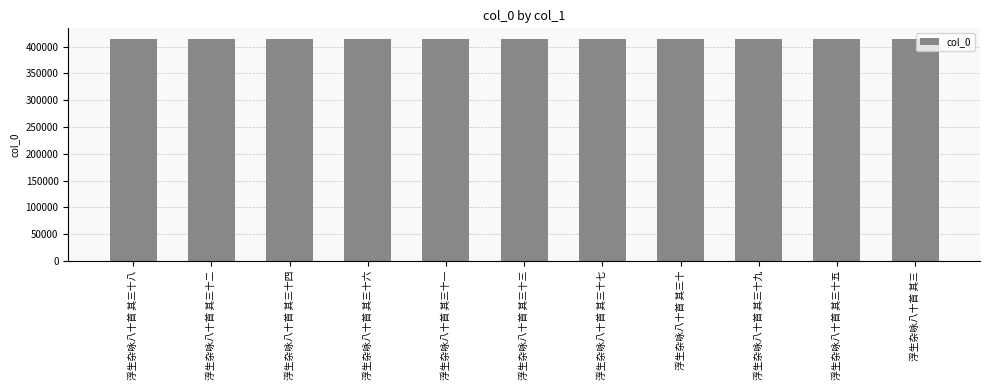

What is the maximum value shown in the chart?

413449